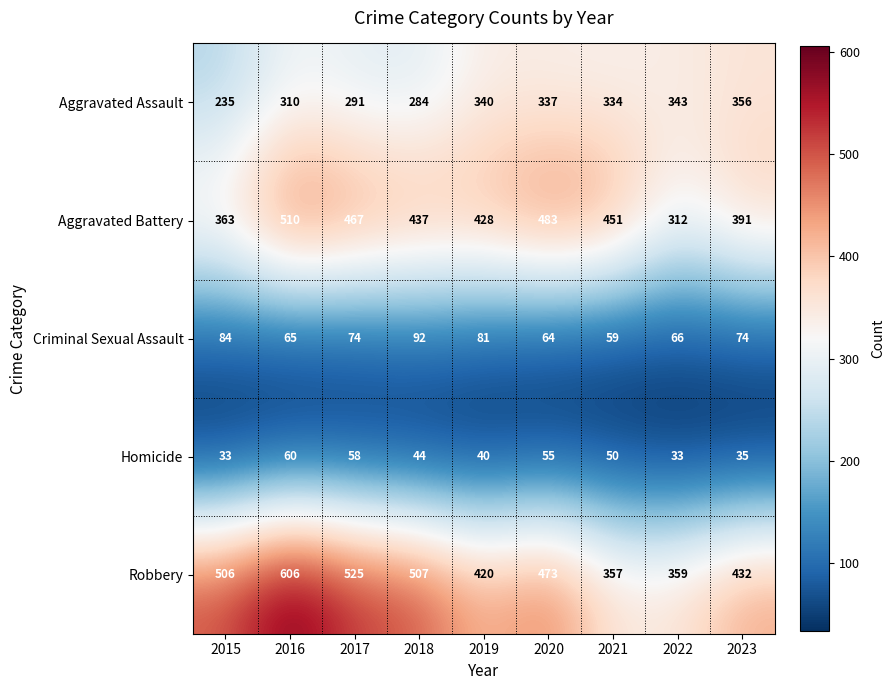

The value of Robbery at 2016 is 606. True or false?

True